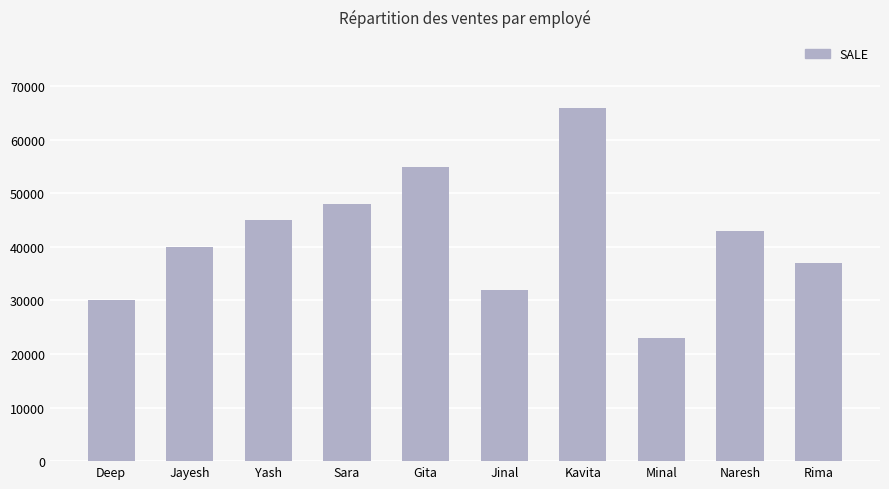

The chart shows a value of 26525 at Yash. True or false?

False